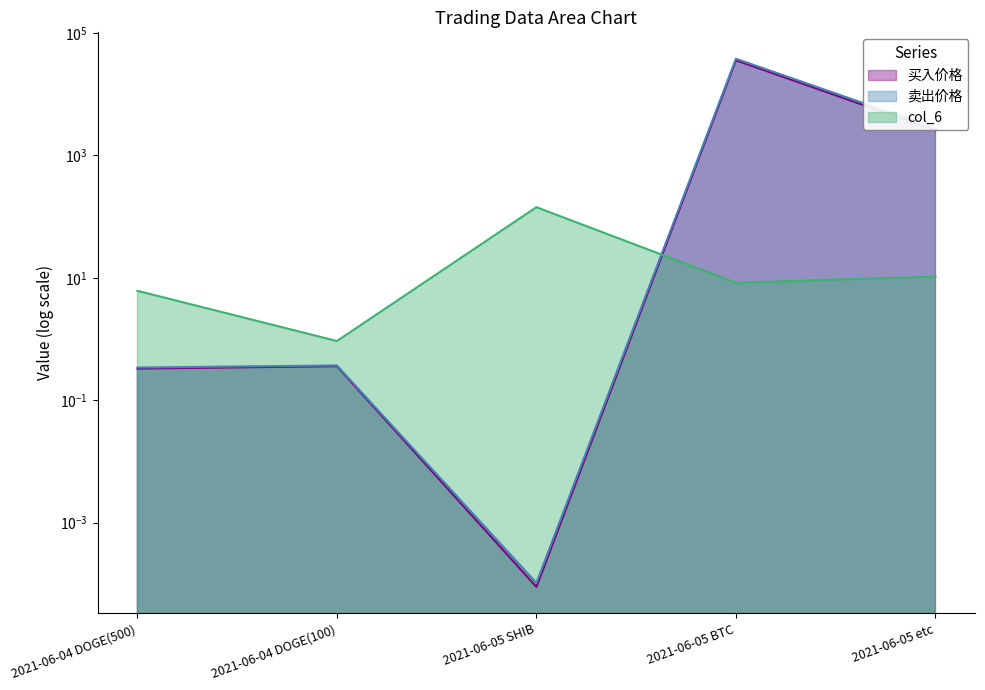

Reading right to left, transcribe all the data shown in this chart.

买入价格: 2021-06-05 etc=2552.0	2021-06-05 BTC=35555.0	2021-06-05 SHIB=0.0	2021-06-04 DOGE(100)=0.4	2021-06-04 DOGE(500)=0.3
卖出价格: 2021-06-05 etc=2766.0	2021-06-05 BTC=37701.0	2021-06-05 SHIB=0.0	2021-06-04 DOGE(100)=0.4	2021-06-04 DOGE(500)=0.3
col_6: 2021-06-05 etc=10.4	2021-06-05 BTC=8.3	2021-06-05 SHIB=141.9	2021-06-04 DOGE(100)=0.9	2021-06-04 DOGE(500)=6.1